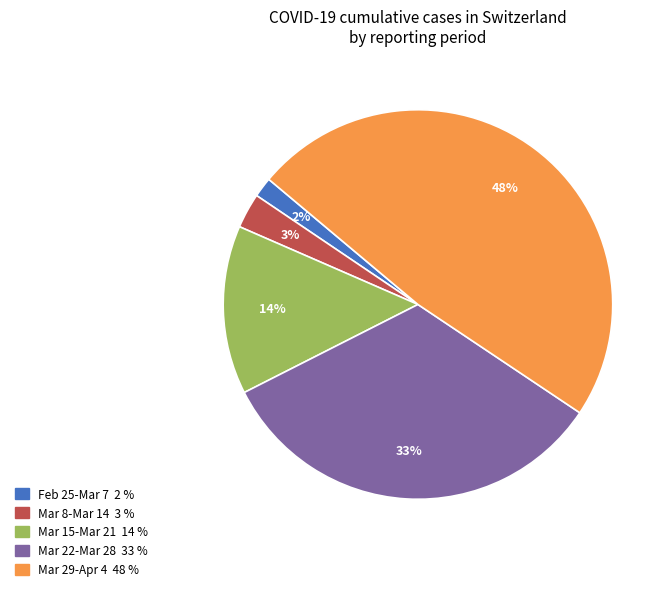

To the nearest percent, what is the average slice percentage?

20%